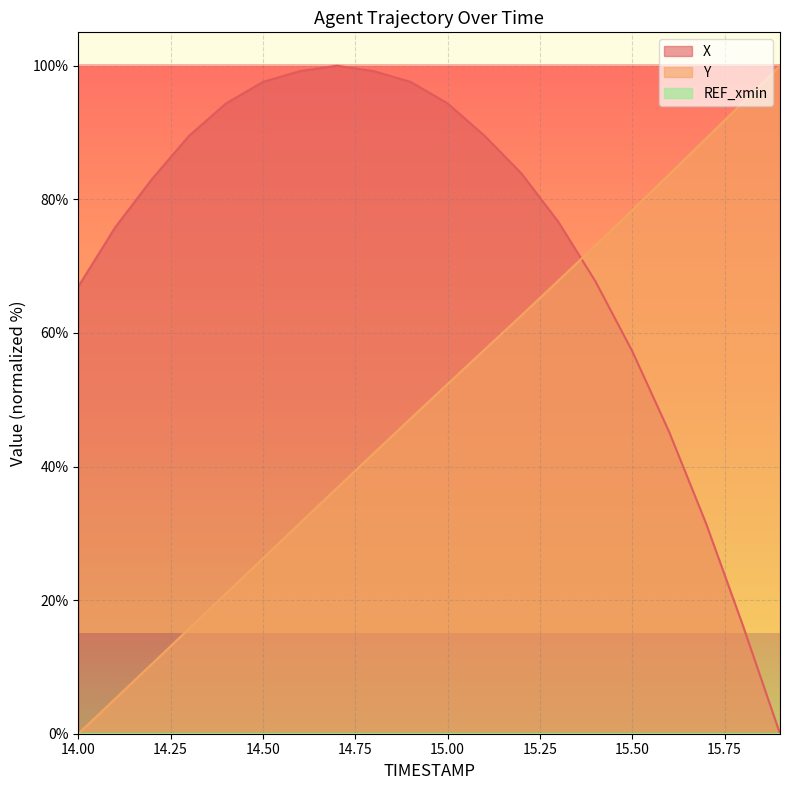

Which series has the largest total across all categories?

X